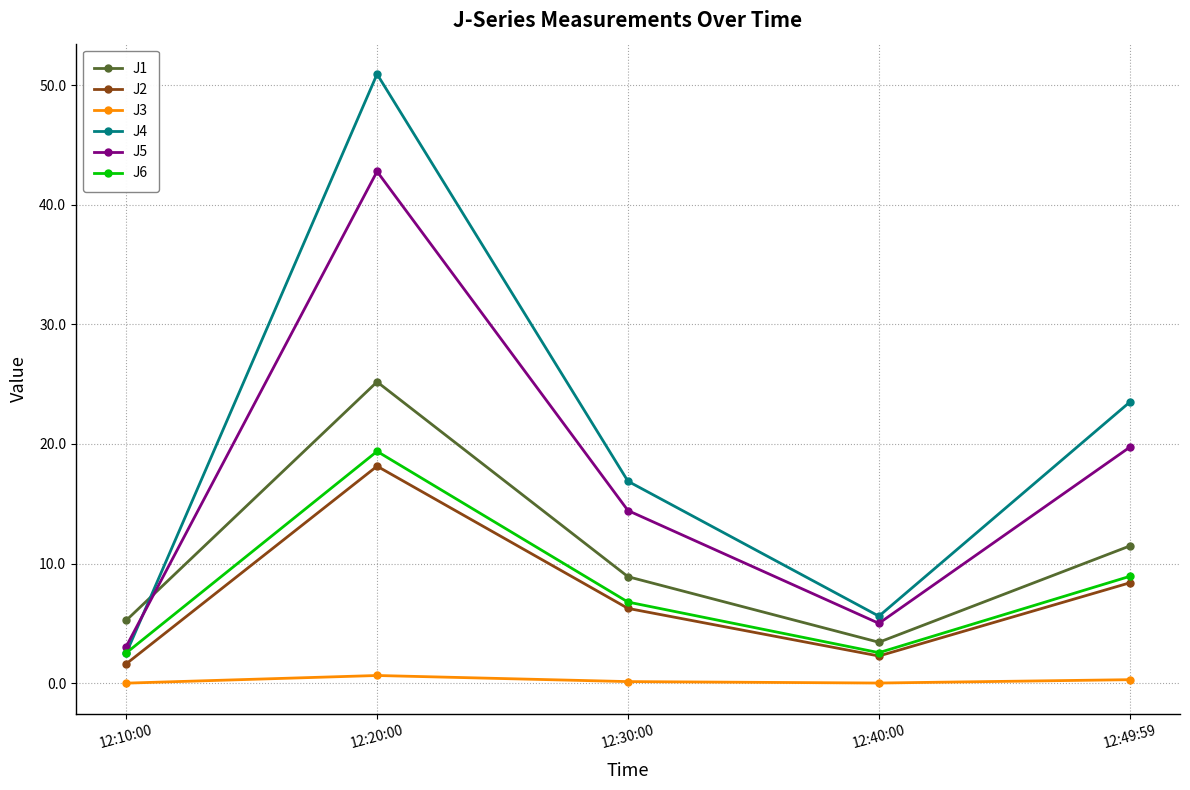

At which label is J4 closest to 26?

12:49:59